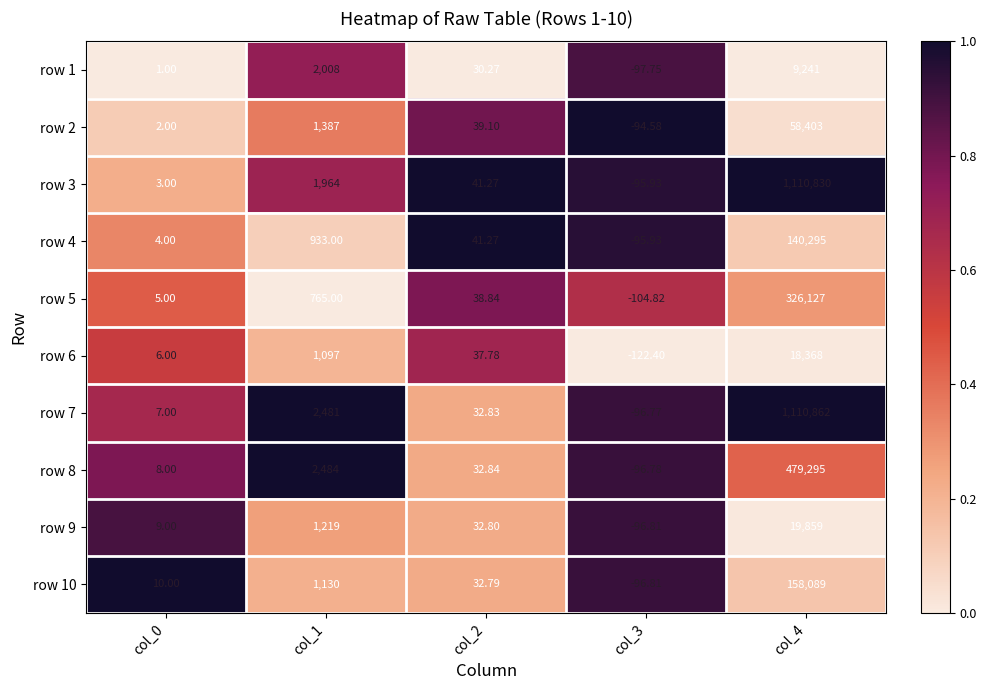

Is the value of row 9 at col_4 greater than the value of row 4 at col_1?

Yes